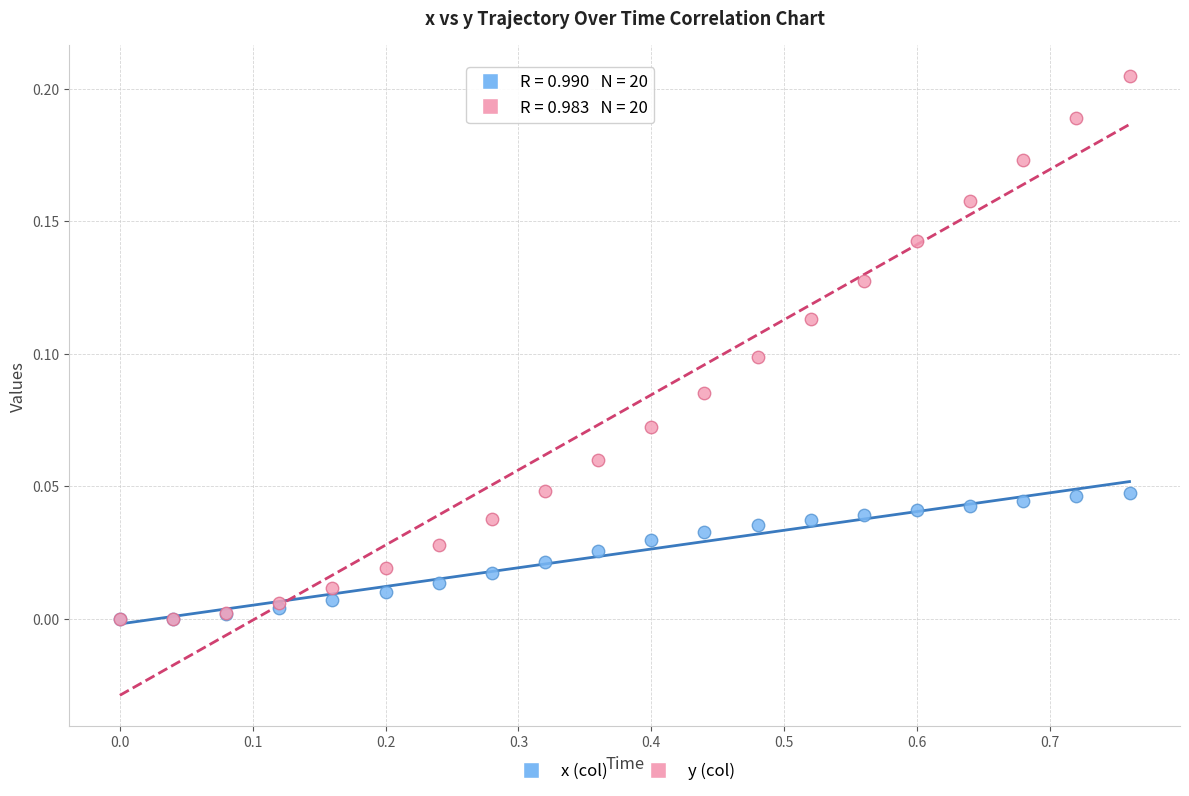

Which series has the largest Y range (max minus min)?

y (col)